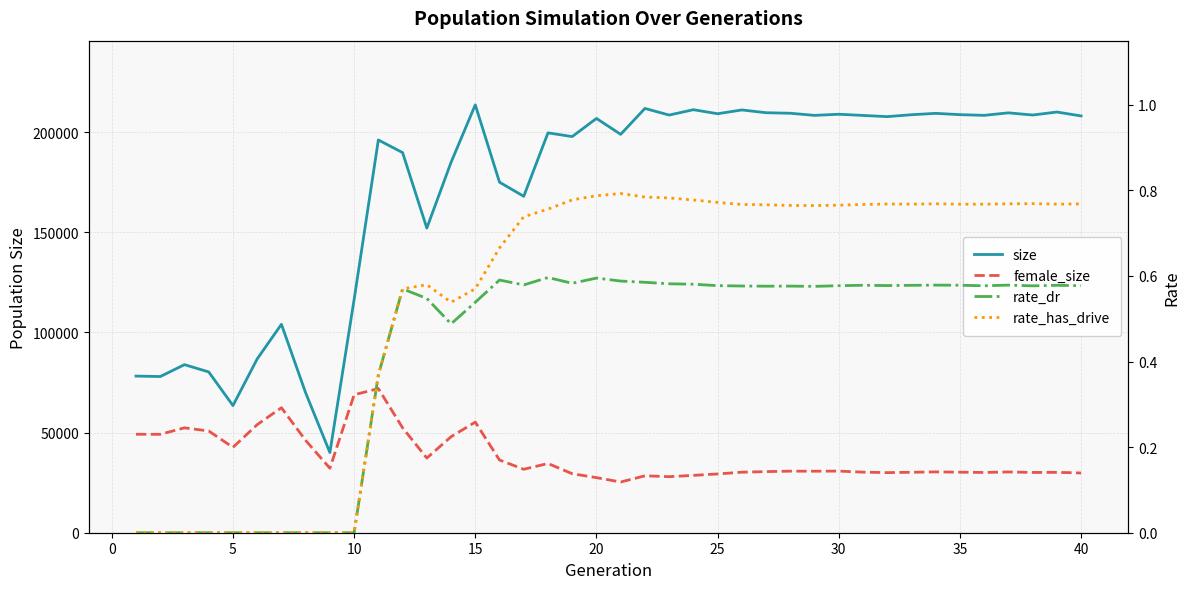

True or false: rate_dr and rate_has_drive cross at least once.

False